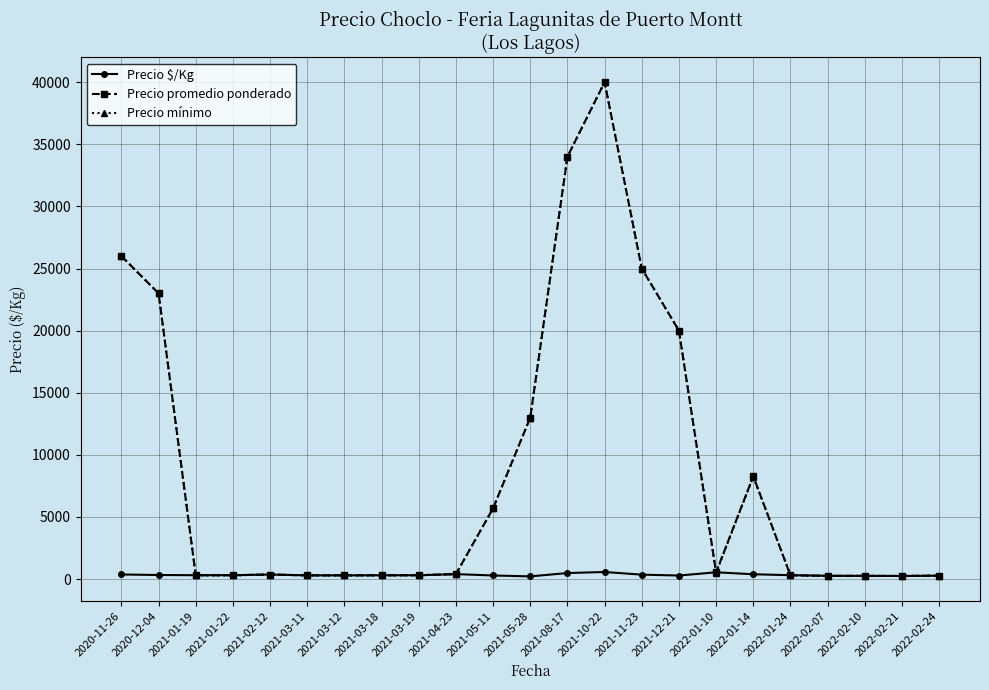

Read the Precio mínimo value at 2021-05-11.

5700.0